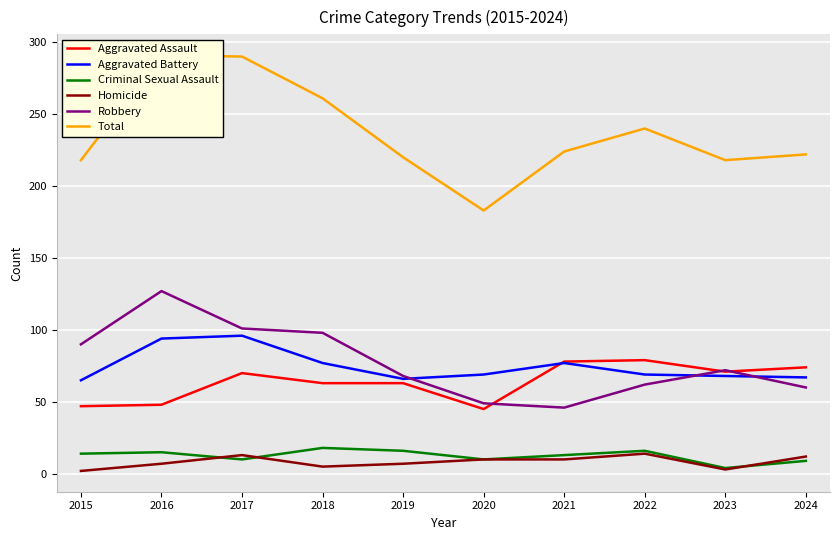

How many values in the Criminal Sexual Assault series are below 14?

5